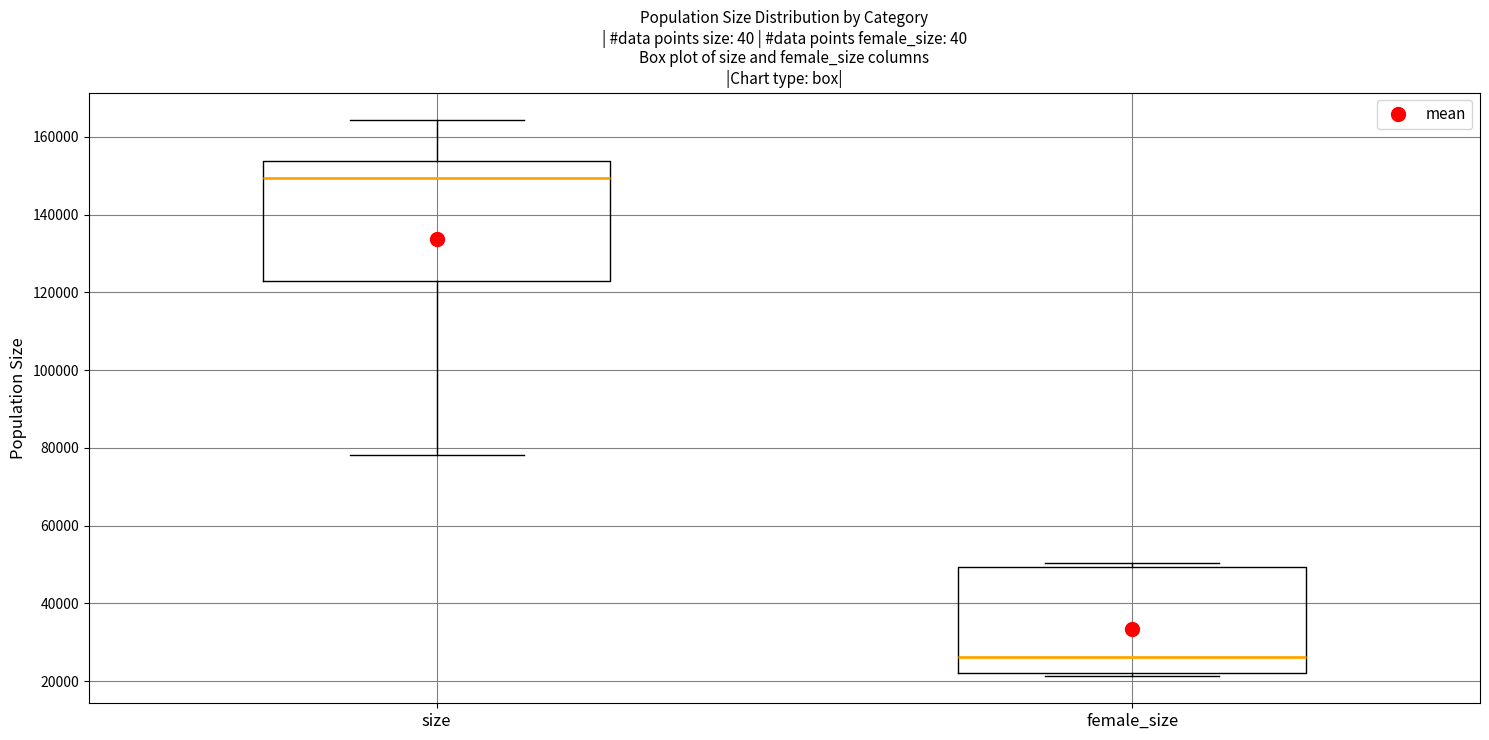

Which box is the tallest, from its lower edge to its upper edge?

size